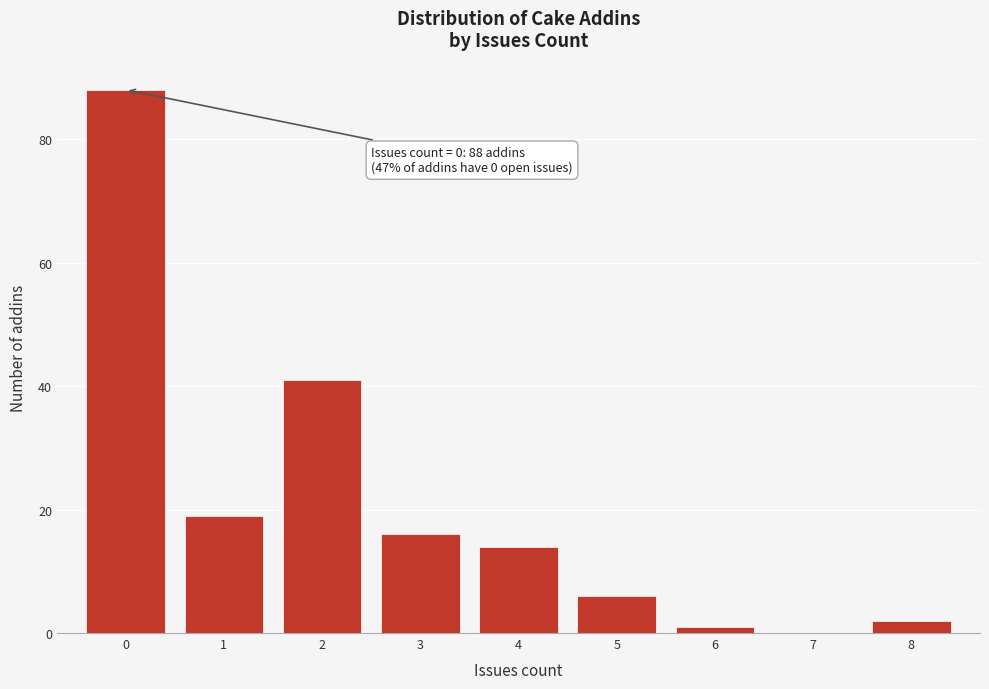

Over which range of the x-axis is the bar tallest?

-0.5 to 0.5